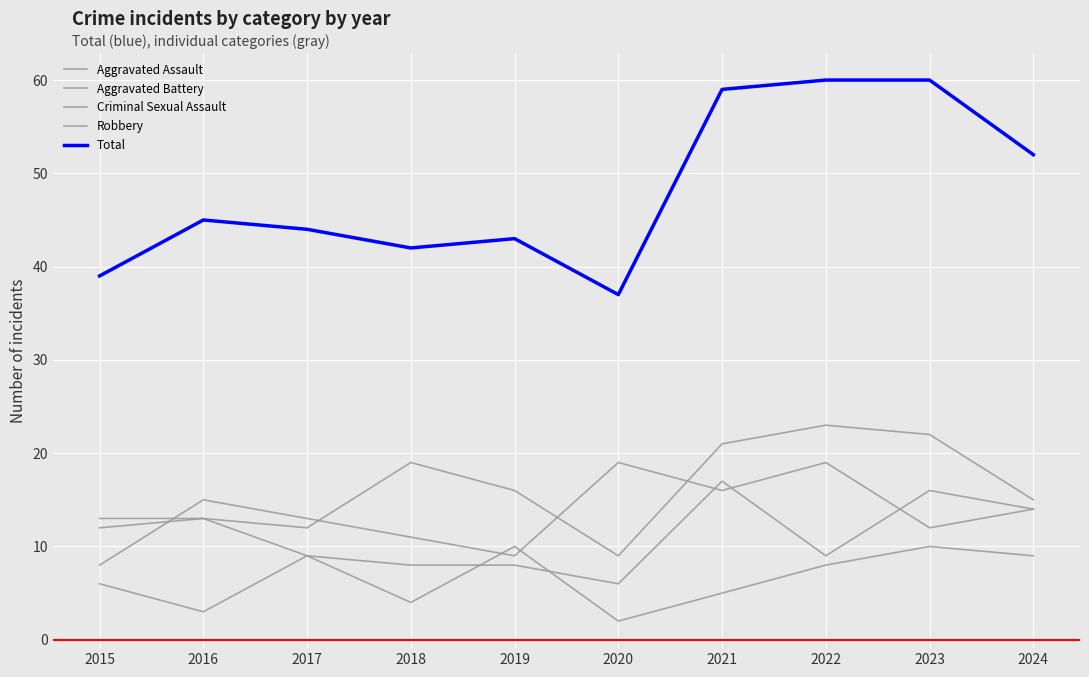

In Aggravated Assault, how many points are higher than both neighbors (excluding endpoints)?

3